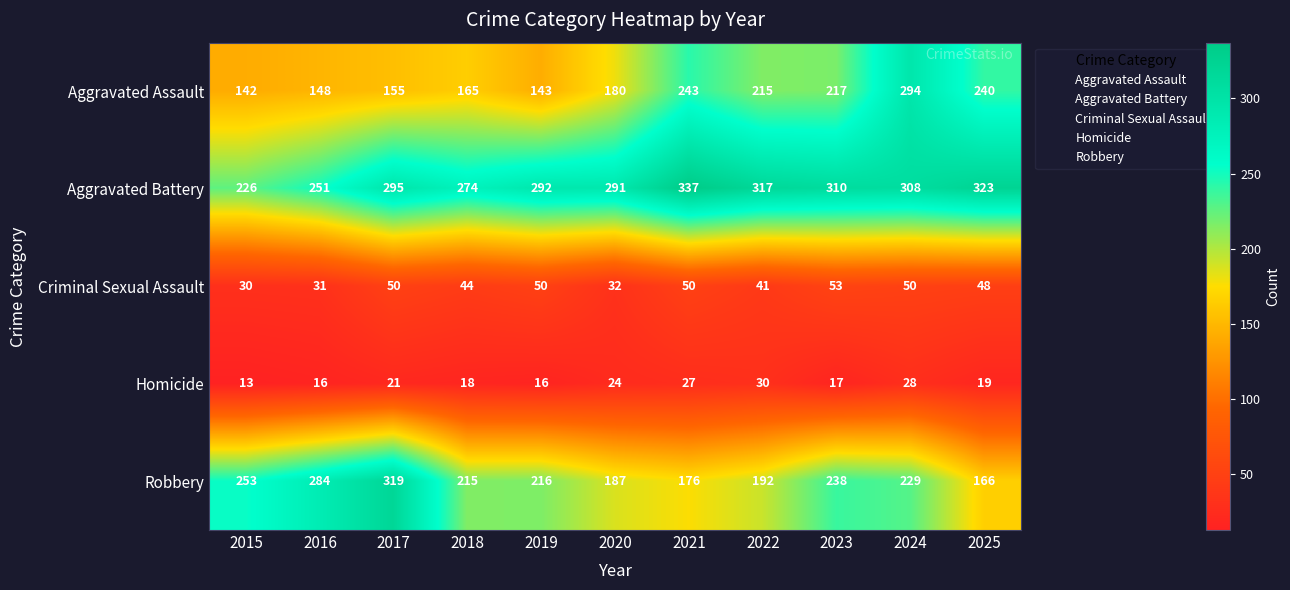

What is the minimum value for Aggravated Assault?

142